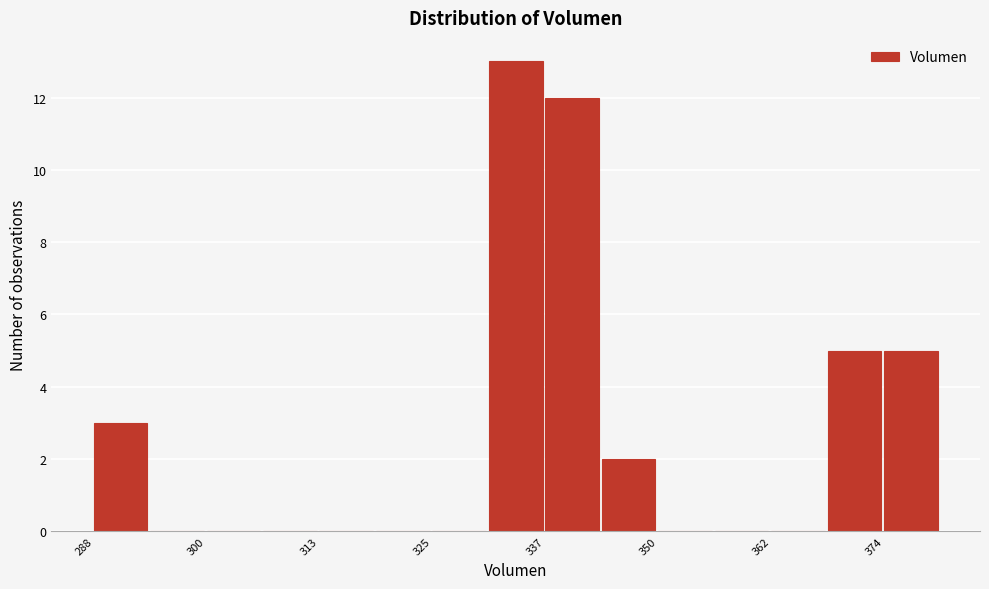

Read against the x-axis, roughly where is the centre of the tallest bar?

334